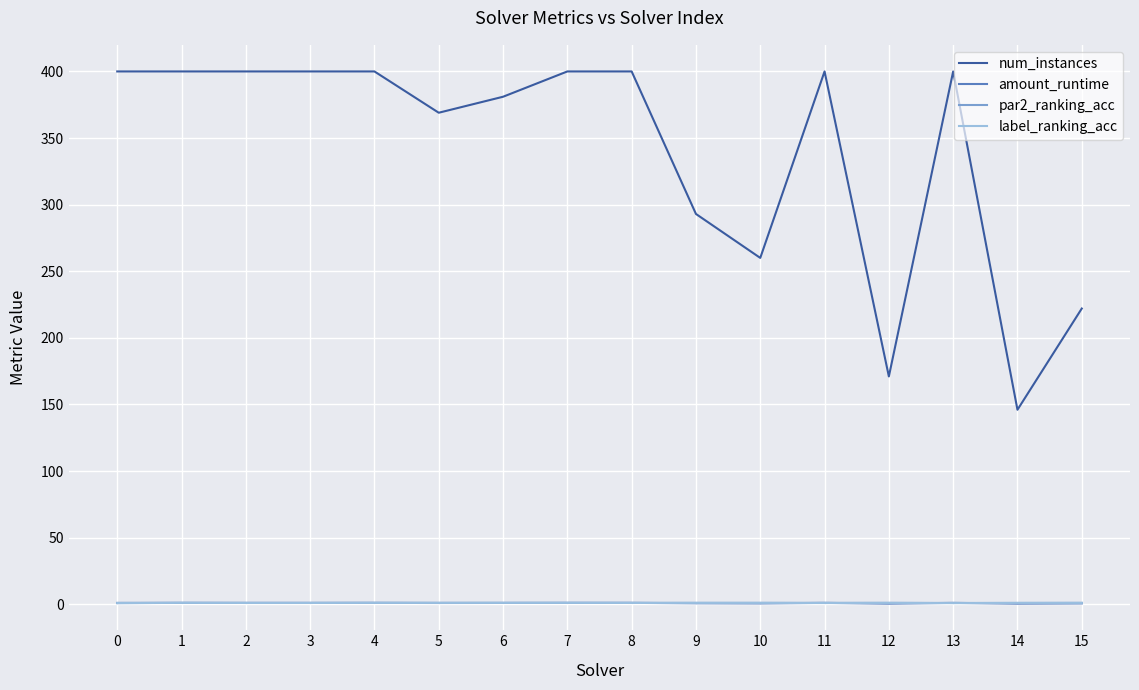

Which series has the largest total across all categories?

num_instances